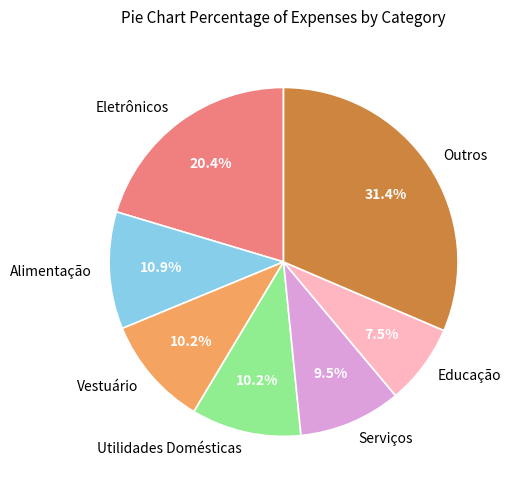

What is the ratio of the value at Alimentação to the value at Vestuário?

1.1